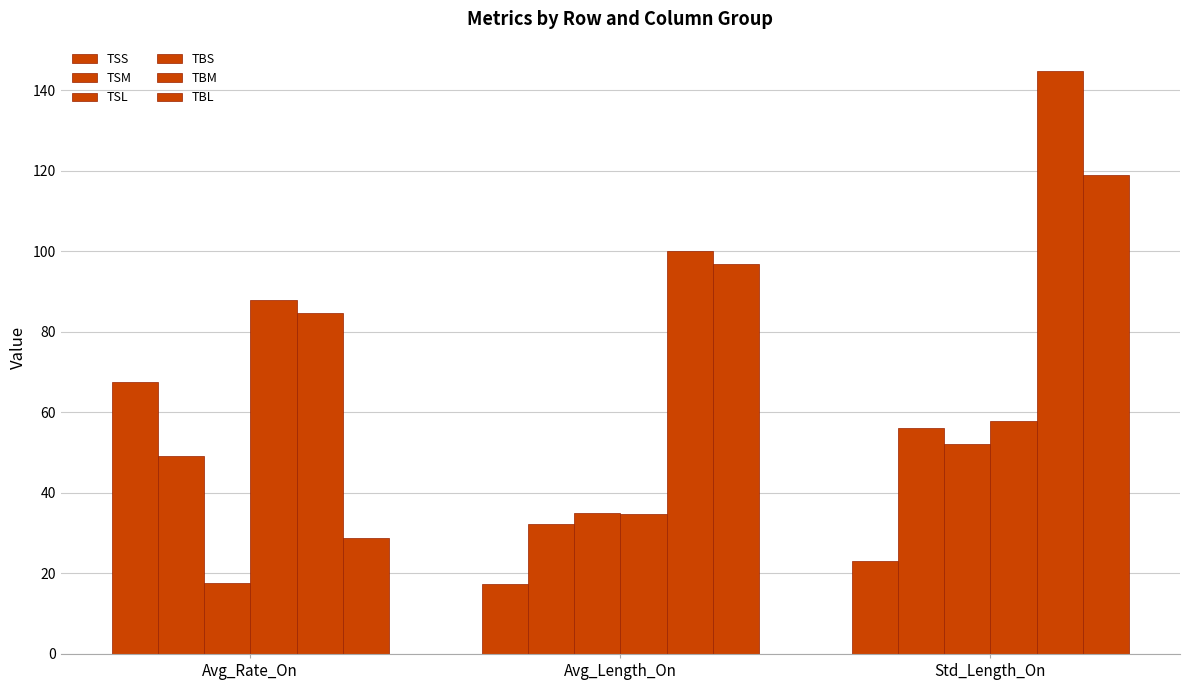

Rank the series at Avg_Rate_On from highest to lowest value.

TBS, TBM, TSS, TSM, TBL, TSL